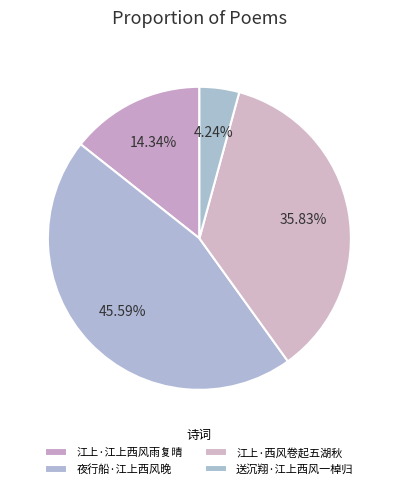

To the nearest percent, what is the difference between the largest and smallest slice percentages?

41%